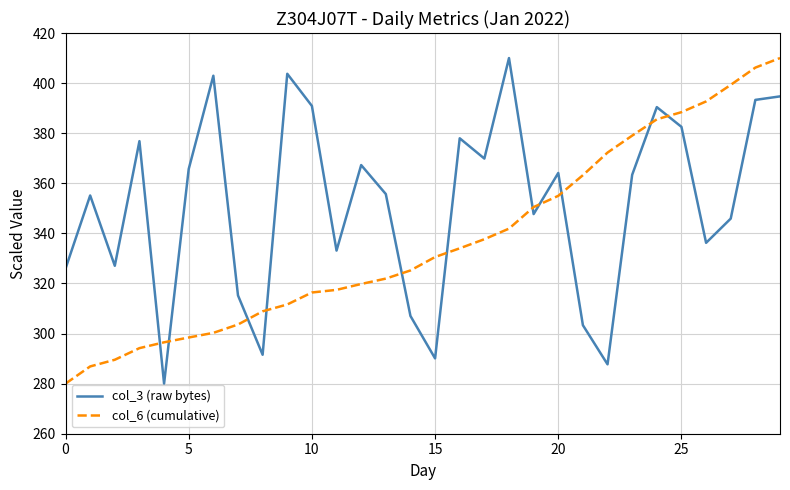

In col_3 (raw bytes), how many points are lower than both neighbors (excluding endpoints)?

9